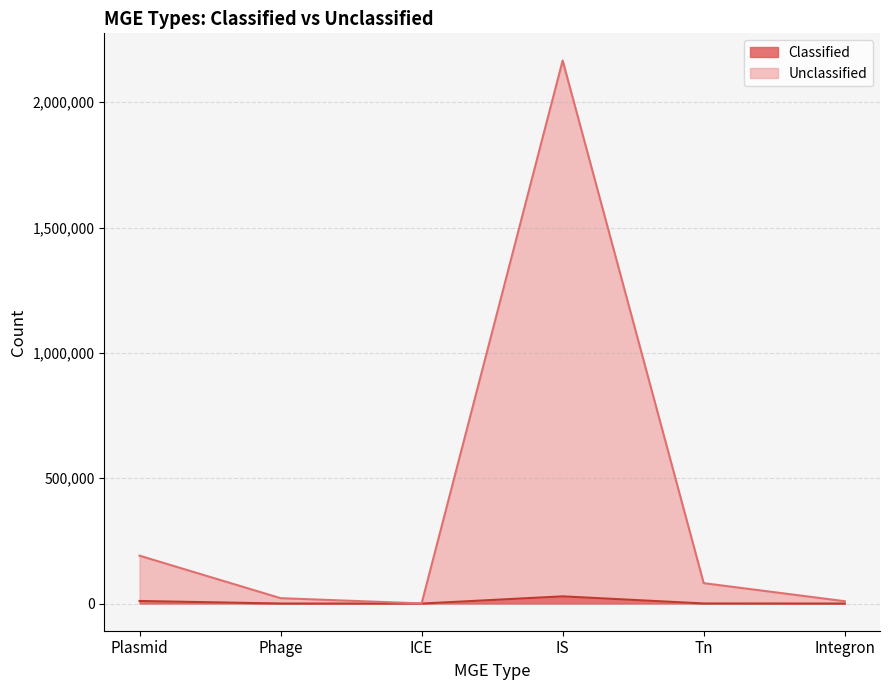

What is the average value of the Classified series?

6630